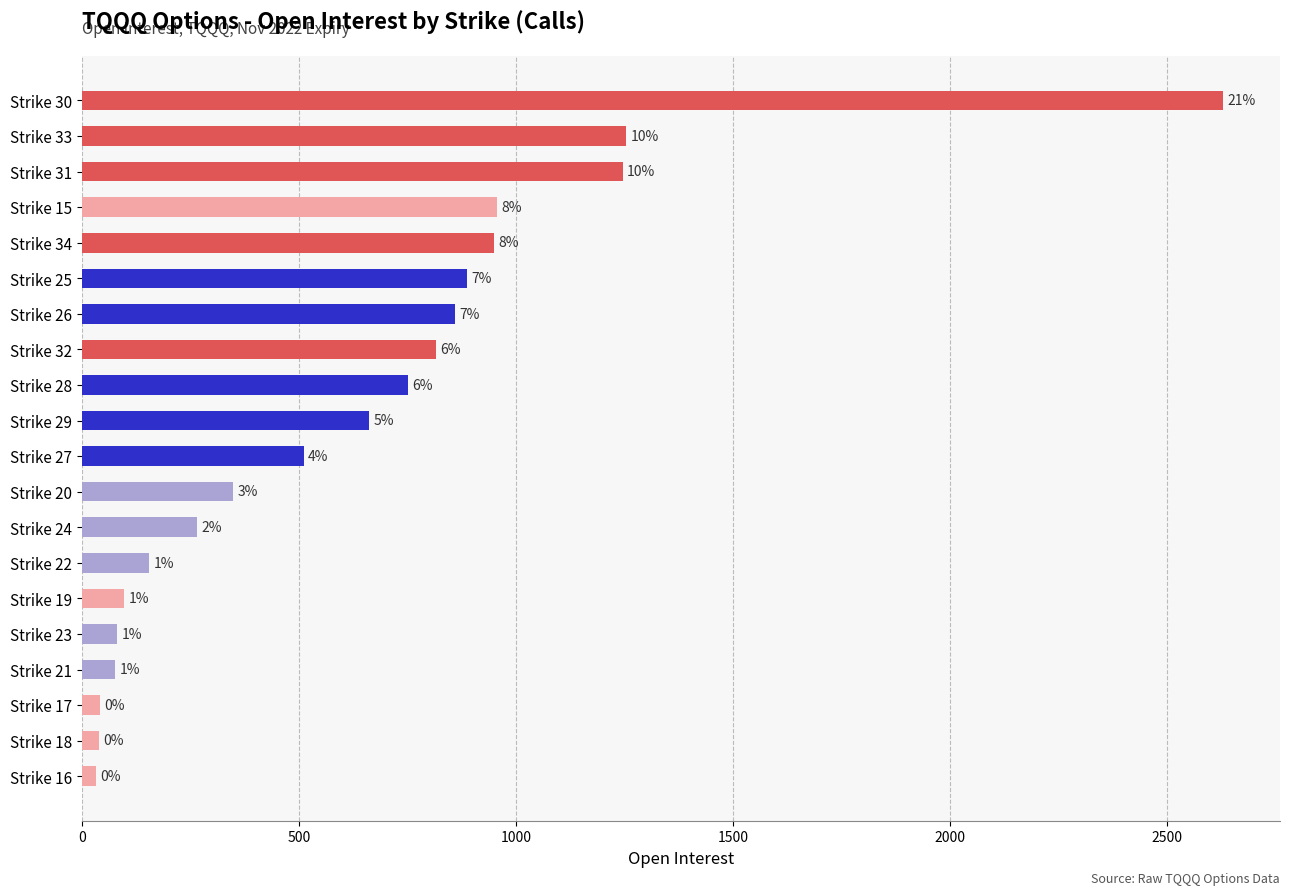

Are the bars grouped side by side (vs. stacked)?

No